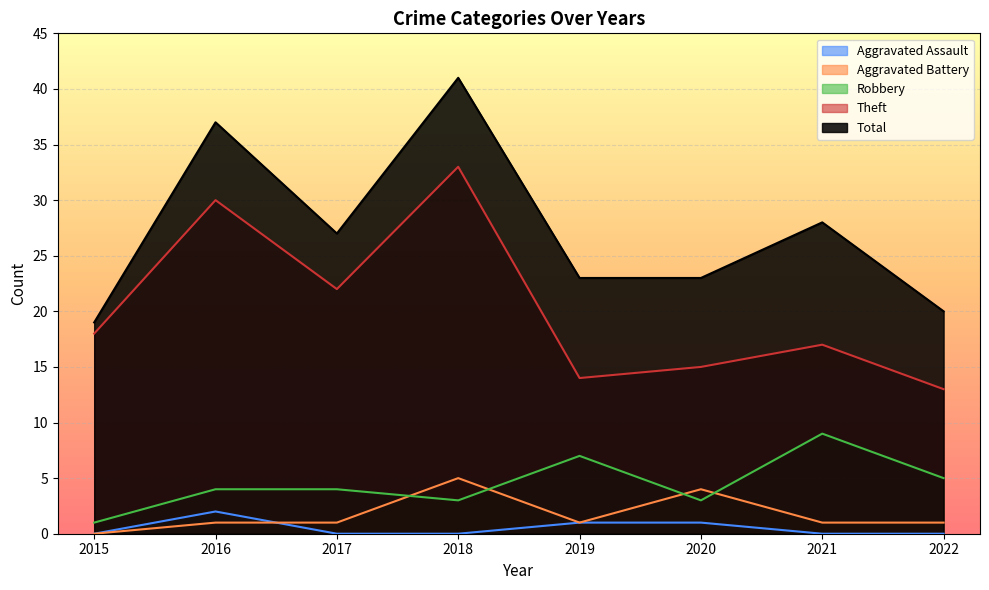

True or false: Robbery and Total cross at least once.

False